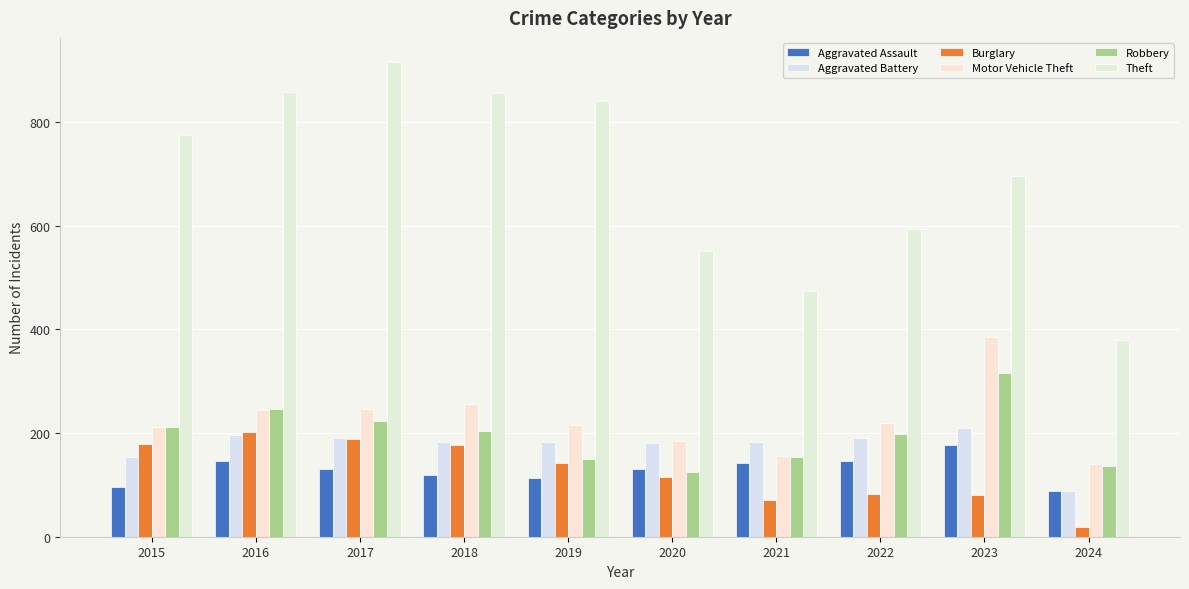

Rank the categories by Motor Vehicle Theft value from highest to lowest.

2023, 2018, 2017, 2016, 2022, 2019, 2015, 2020, 2021, 2024